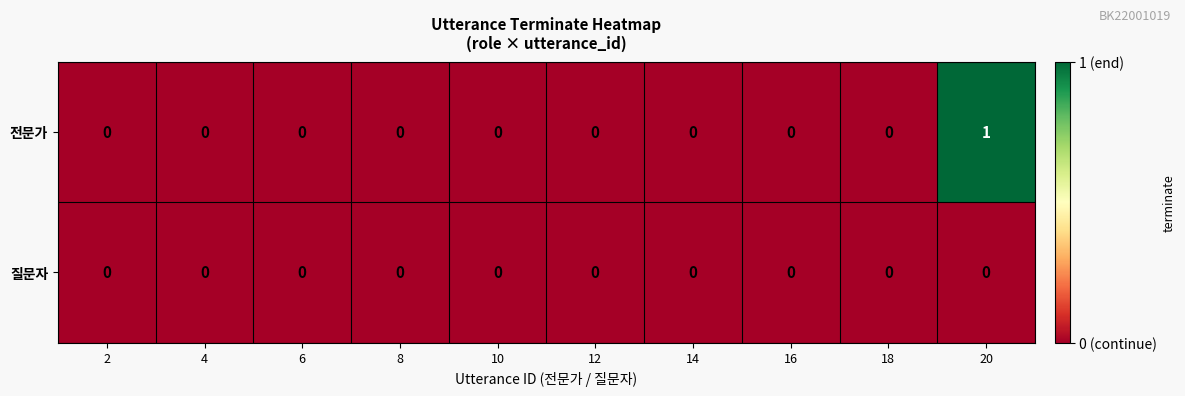

Reading left to right, transcribe all the data shown in this chart.

전문가: 2=0	4=0	6=0	8=0	10=0	12=0	14=0	16=0	18=0	20=1
질문자: 2=0	4=0	6=0	8=0	10=0	12=0	14=0	16=0	18=0	20=0